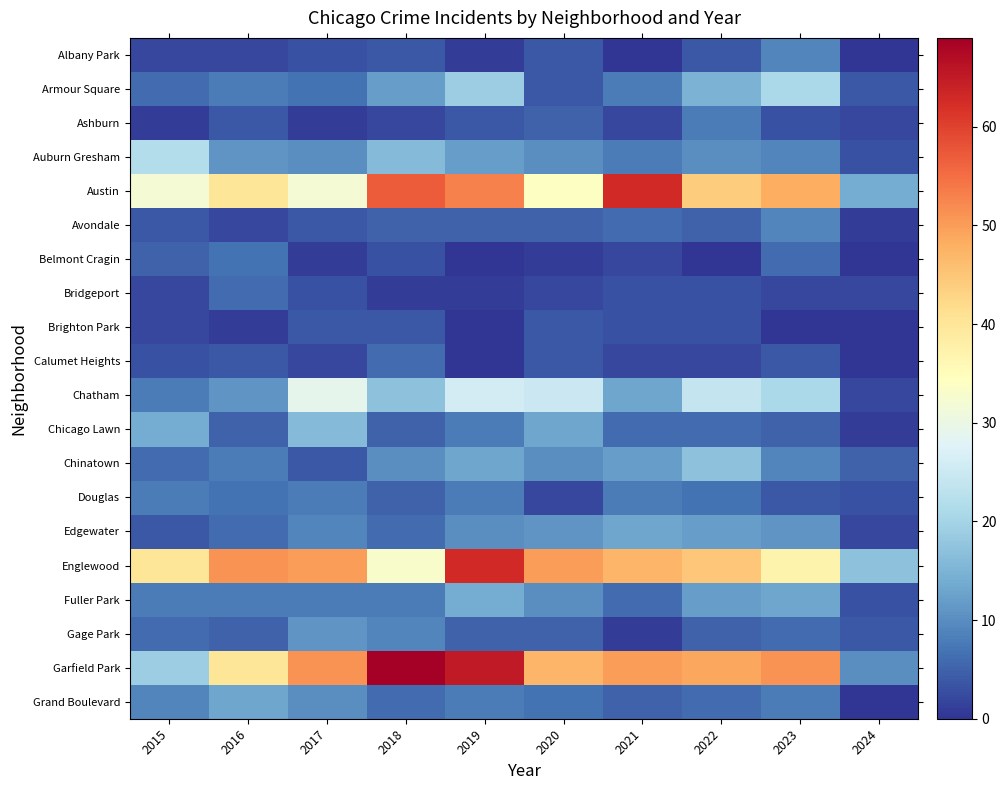

Reading left to right, what are all the values shown in this chart?

Albany Park: 2015=2	2016=2	2017=3	2018=4	2019=1	2020=4	2021=0	2022=4	2023=9	2024=0
Armour Square: 2015=6	2016=8	2017=7	2018=12	2019=19	2020=4	2021=8	2022=15	2023=21	2024=4
Ashburn: 2015=1	2016=4	2017=1	2018=2	2019=4	2020=5	2021=2	2022=8	2023=3	2024=2
Auburn Gresham: 2015=22	2016=11	2017=10	2018=16	2019=12	2020=10	2021=8	2022=10	2023=9	2024=3
Austin: 2015=32	2016=40	2017=32	2018=57	2019=53	2020=34	2021=63	2022=44	2023=48	2024=14
Avondale: 2015=4	2016=2	2017=4	2018=5	2019=5	2020=5	2021=6	2022=5	2023=9	2024=1
Belmont Cragin: 2015=5	2016=7	2017=1	2018=3	2019=0	2020=1	2021=2	2022=0	2023=6	2024=0
Bridgeport: 2015=2	2016=6	2017=3	2018=1	2019=1	2020=2	2021=3	2022=3	2023=2	2024=2
Brighton Park: 2015=2	2016=1	2017=4	2018=4	2019=0	2020=4	2021=3	2022=3	2023=0	2024=0
Calumet Heights: 2015=3	2016=4	2017=2	2018=6	2019=0	2020=4	2021=2	2022=2	2023=4	2024=0
Chatham: 2015=8	2016=11	2017=29	2018=17	2019=26	2020=25	2021=13	2022=24	2023=21	2024=2
Chicago Lawn: 2015=14	2016=5	2017=16	2018=5	2019=8	2020=13	2021=6	2022=6	2023=5	2024=1
Chinatown: 2015=6	2016=8	2017=4	2018=10	2019=13	2020=10	2021=12	2022=17	2023=9	2024=5
Douglas: 2015=8	2016=7	2017=8	2018=5	2019=8	2020=2	2021=8	2022=7	2023=4	2024=3
Edgewater: 2015=4	2016=6	2017=9	2018=6	2019=10	2020=11	2021=13	2022=12	2023=11	2024=2
Englewood: 2015=40	2016=51	2017=50	2018=33	2019=63	2020=50	2021=47	2022=45	2023=37	2024=17
Fuller Park: 2015=8	2016=8	2017=8	2018=8	2019=14	2020=10	2021=6	2022=12	2023=13	2024=3
Gage Park: 2015=6	2016=5	2017=11	2018=9	2019=5	2020=5	2021=1	2022=5	2023=6	2024=4
Garfield Park: 2015=19	2016=40	2017=51	2018=69	2019=65	2020=47	2021=50	2022=49	2023=51	2024=10
Grand Boulevard: 2015=9	2016=13	2017=10	2018=6	2019=8	2020=7	2021=5	2022=6	2023=8	2024=0